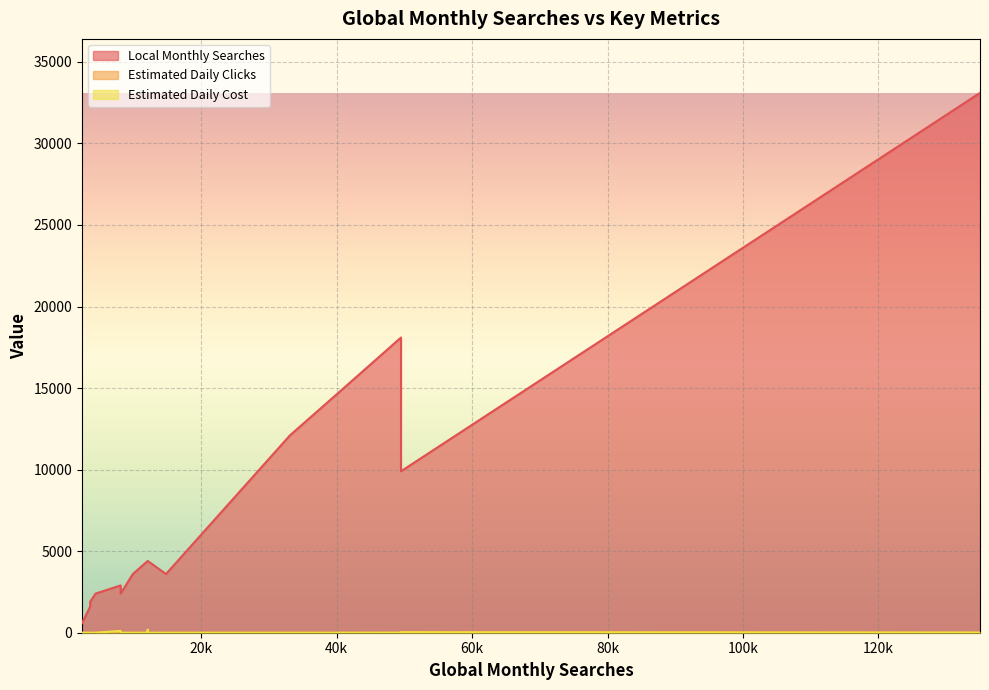

What is the sum of the Estimated Daily Clicks values at 8100 and 40500?

76.3